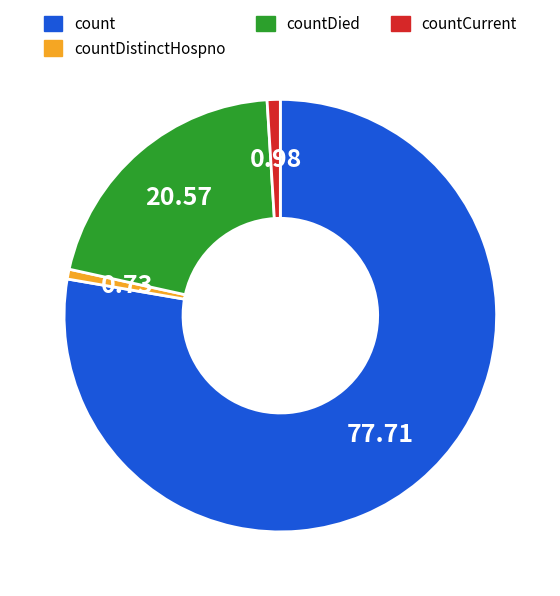

The countDied slice represents 27% of the pie. True or false?

False